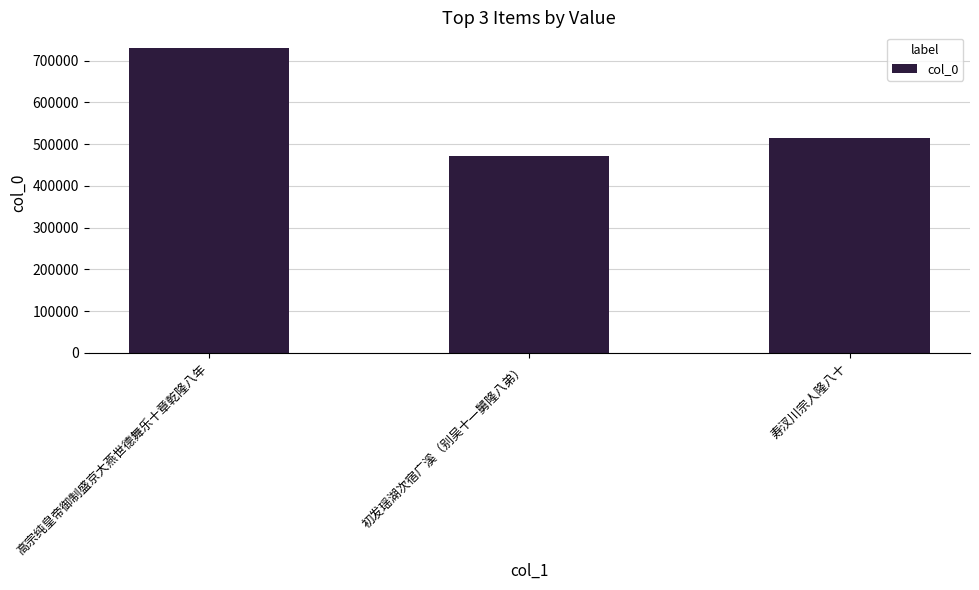

Which has a higher value, 高宗纯皇帝御制盛京大燕世德舞乐十章乾隆八年 or 初发瑶湖次宿广溪（别吴十一舅隆八弟）?

高宗纯皇帝御制盛京大燕世德舞乐十章乾隆八年